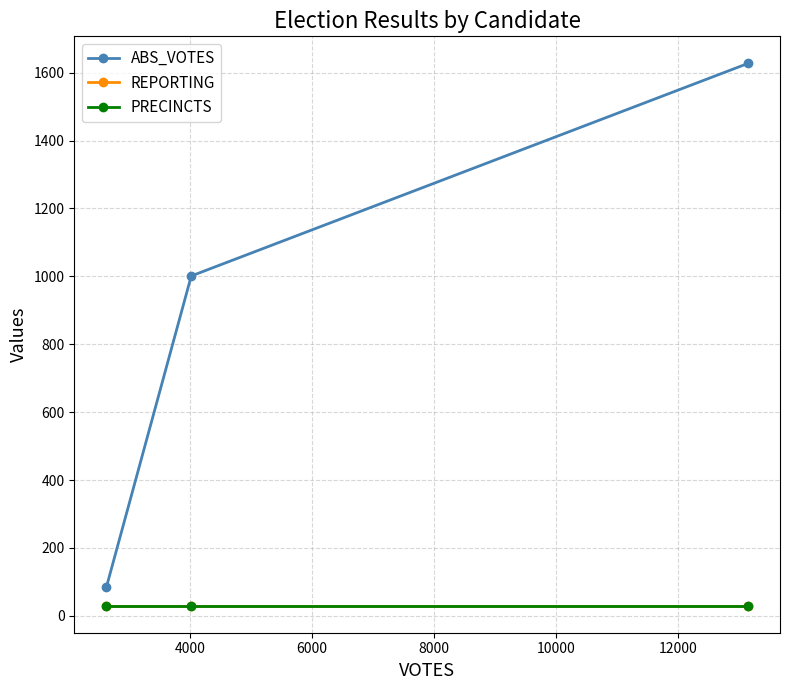

Does the chart have visible grid lines?

Yes